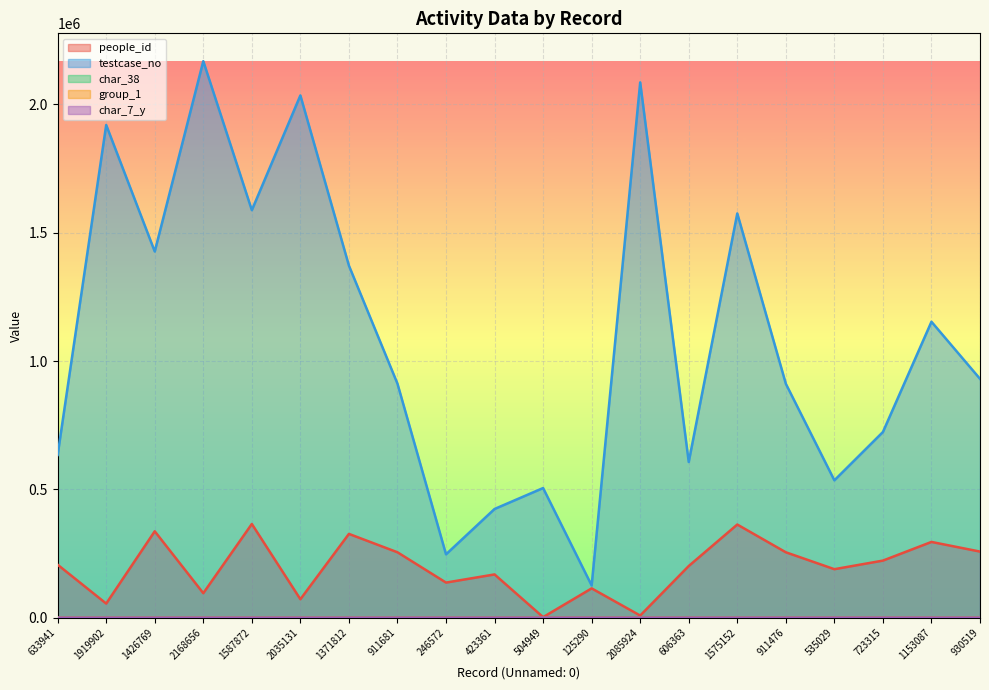

Reading right to left, extract all data points from this chart.

people_id: 257299	294918	222155	188689	254588	362730	201048	8034	113887	1833	168265	136489	254597	326245	71580	364923	95186	336431	54699	206094
testcase_no: 930520	1153088	723316	535030	911477	1575153	606364	2085925	125291	504950	423362	246573	911682	1371813	2035132	1587873	2168657	1426770	1919903	633942
char_38: 73	0	0	55	45	74	32	0	88	91	43	1	82	51	83	69	51	55	38	52
group_1: 2	2	2	2	2	1	2	2	2	1	2	2	2	2	2	2	2	2	2	2
char_7_y: 8	17	24	8	12	17	13	13	4	8	8	9	9	1	4	11	6	1	21	8